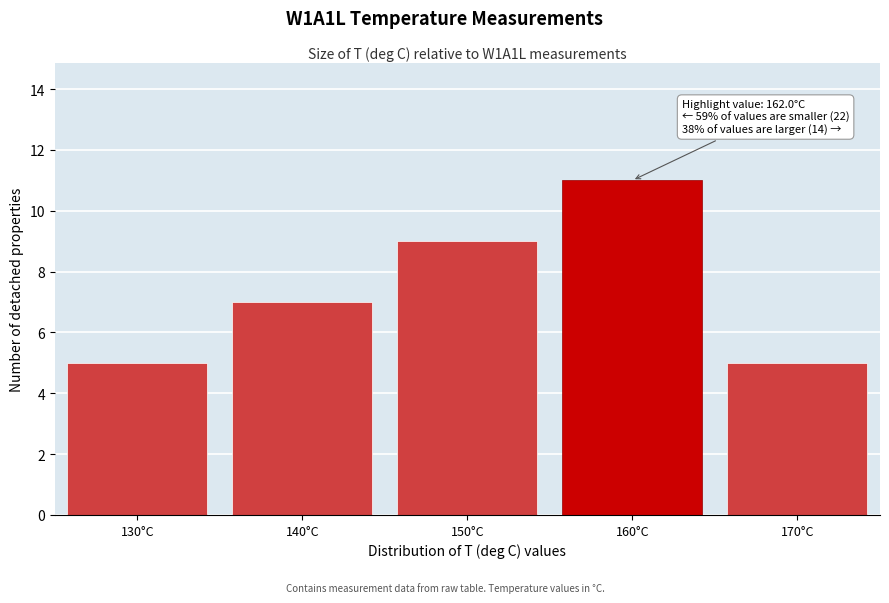

Reading left to right, extract all data points from this chart.

130°C=5	140°C=7	150°C=9	160°C=11	170°C=5